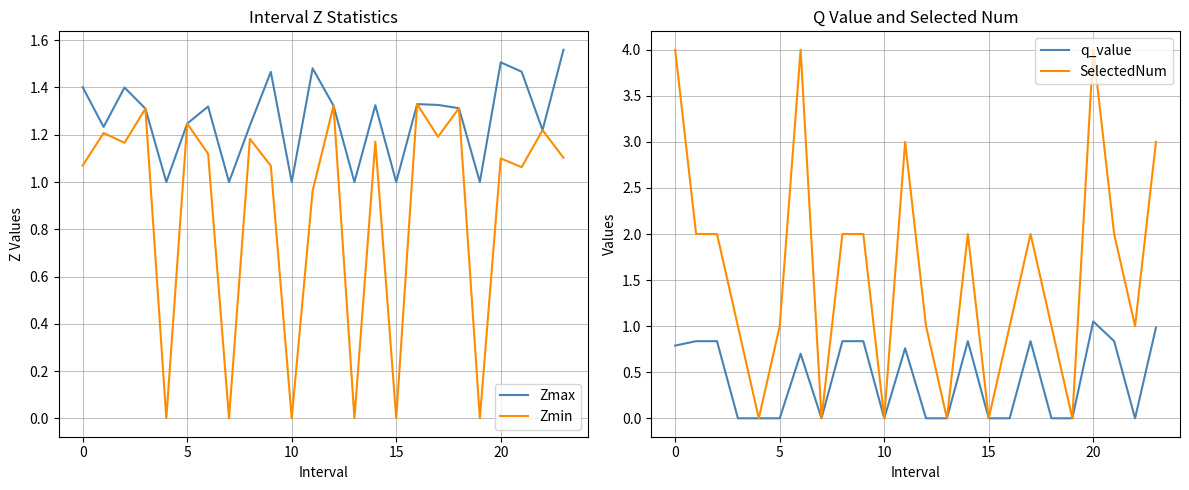

Rank the series by their maximum value, from highest to lowest.

SelectedNum, Zmax, Zmin, q_value